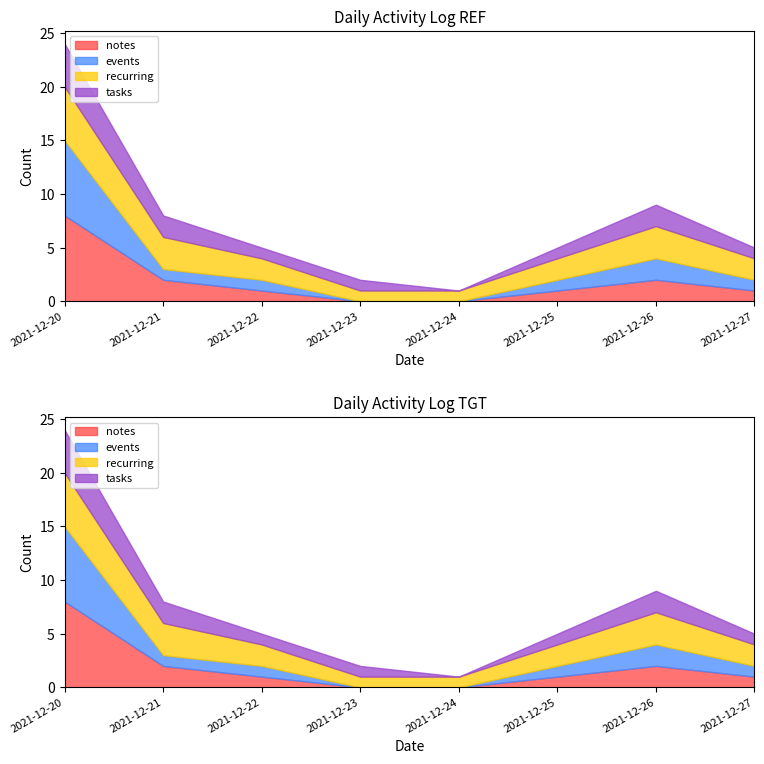

Reading left to right, what are all the values shown in this chart?

notes: 8	2	1	0	0	1	2	1
events: 7	1	1	0	0	1	2	1
recurring: 5	3	2	1	1	2	3	2
tasks: 4	2	1	1	0	1	2	1